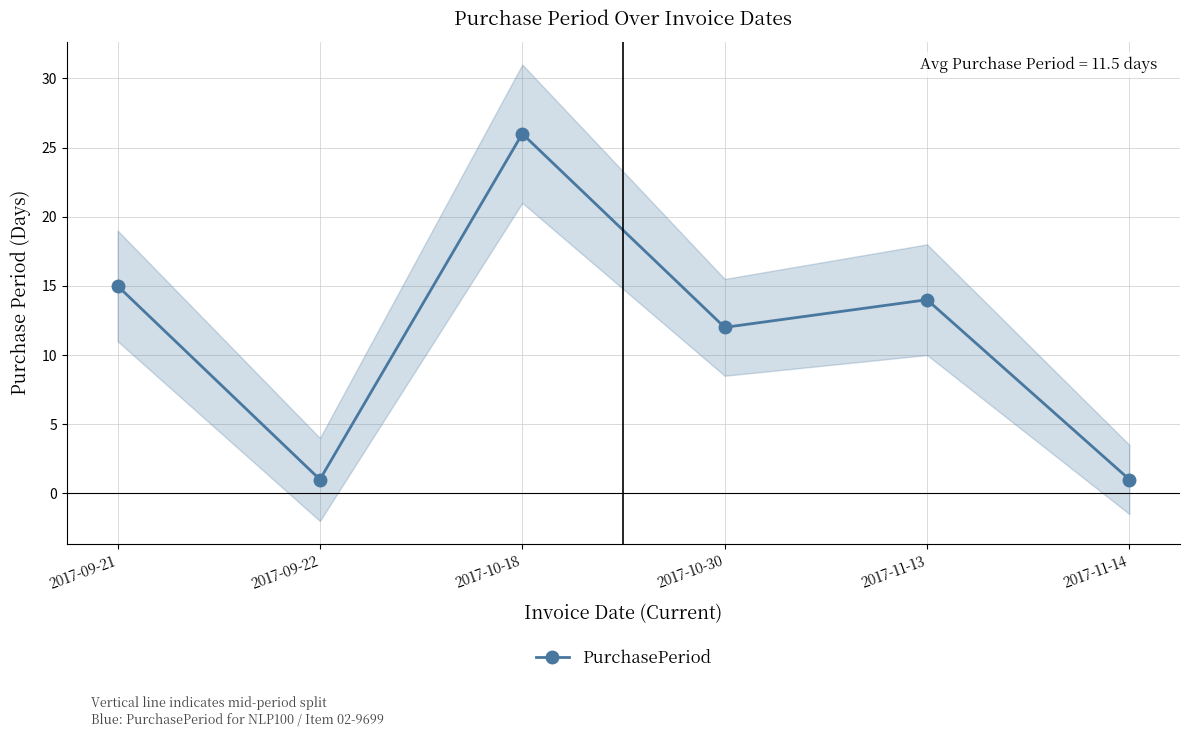

Reading right to left, list all the values displayed in this chart.

1	14	12	26	1	15